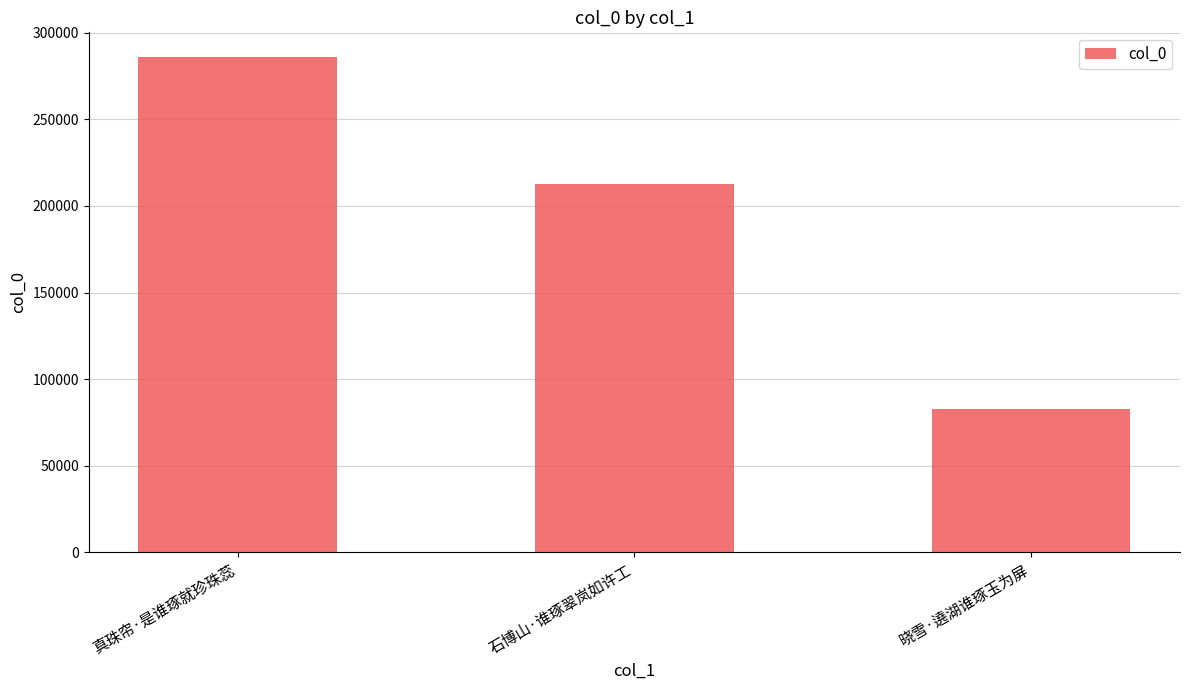

At which label does the data first exceed 212419?

真珠帘·是谁琢就珍珠蕊